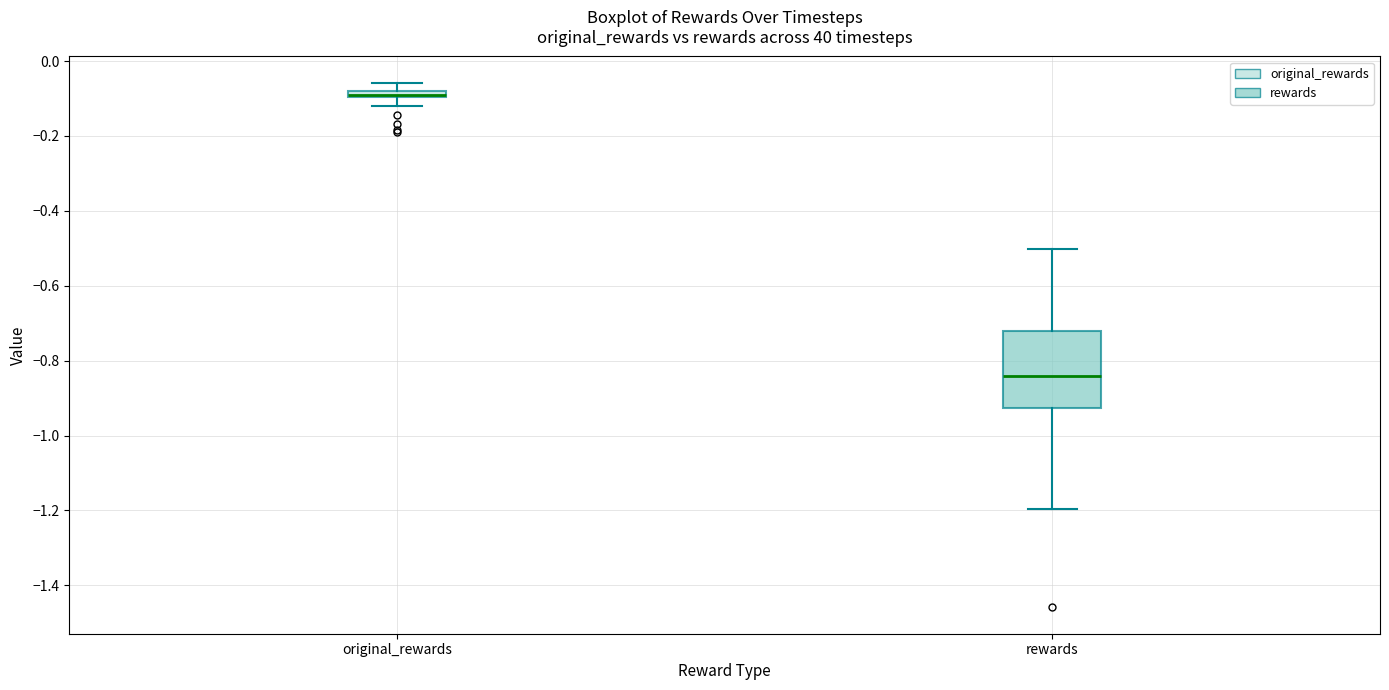

Which box is the tallest, from its lower edge to its upper edge?

rewards